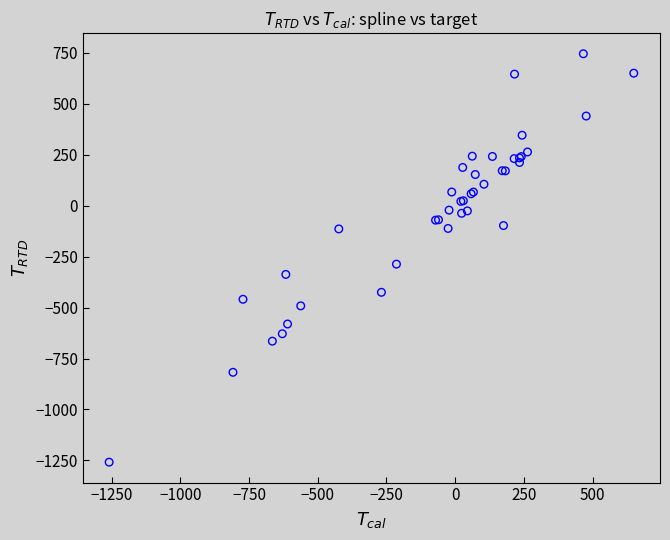

What Y value in the scatter plot is closest to -256?

-287.0